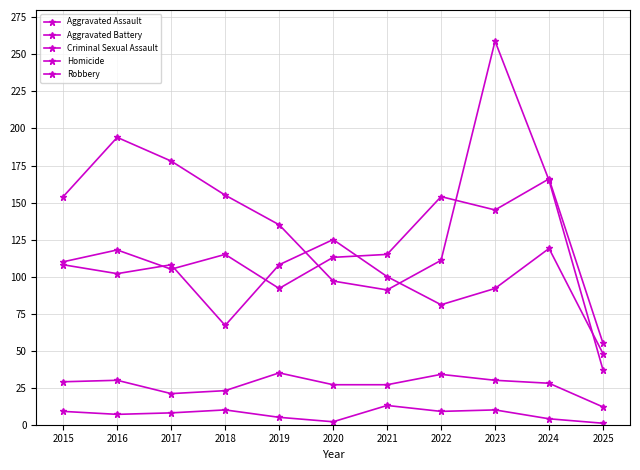

The value of Aggravated Battery at 2017 is 108. True or false?

True